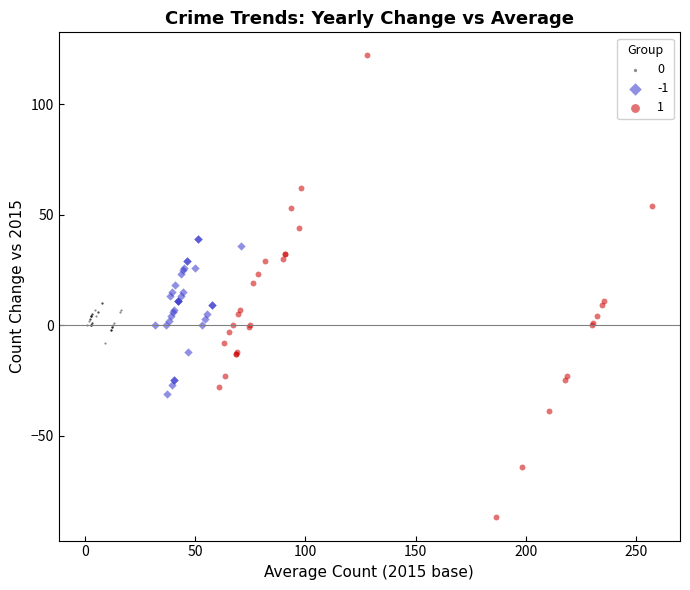

What are all the series names shown in the legend?

0, -1, 1